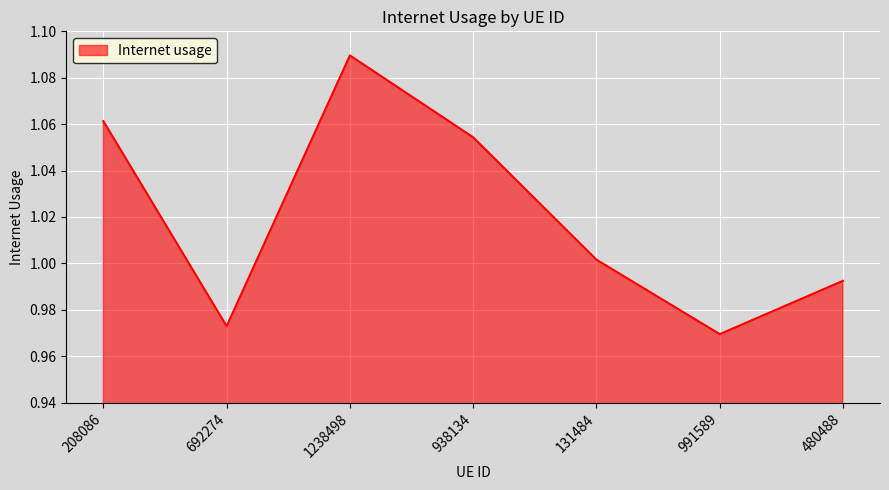

Where is the first local minimum?

692274